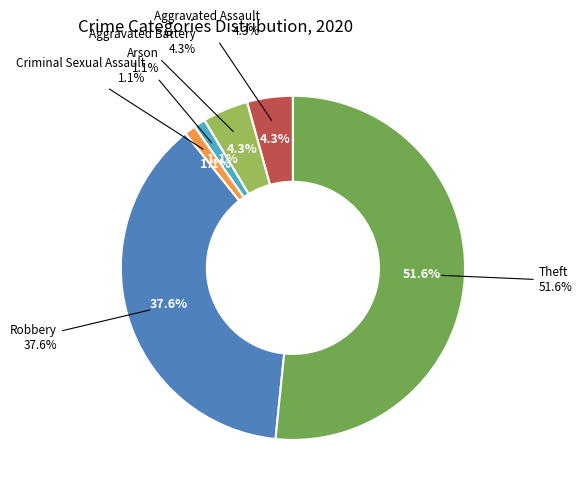

Do Criminal Sexual Assault and Robbery together represent more than half of the pie?

No